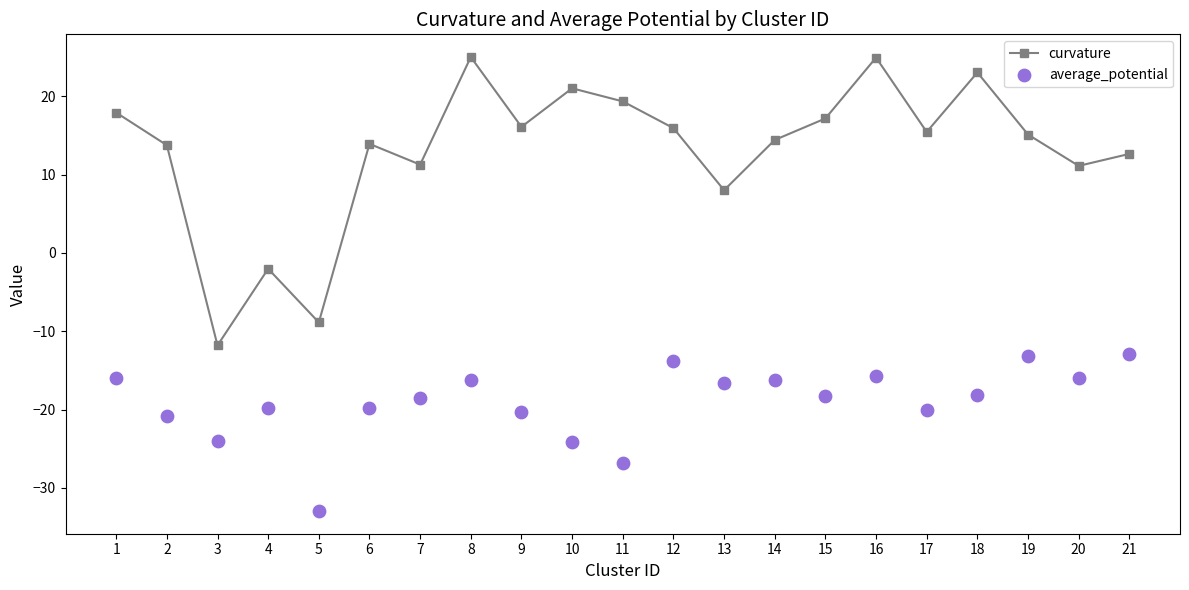

At which category is the sum across all series the highest?

16